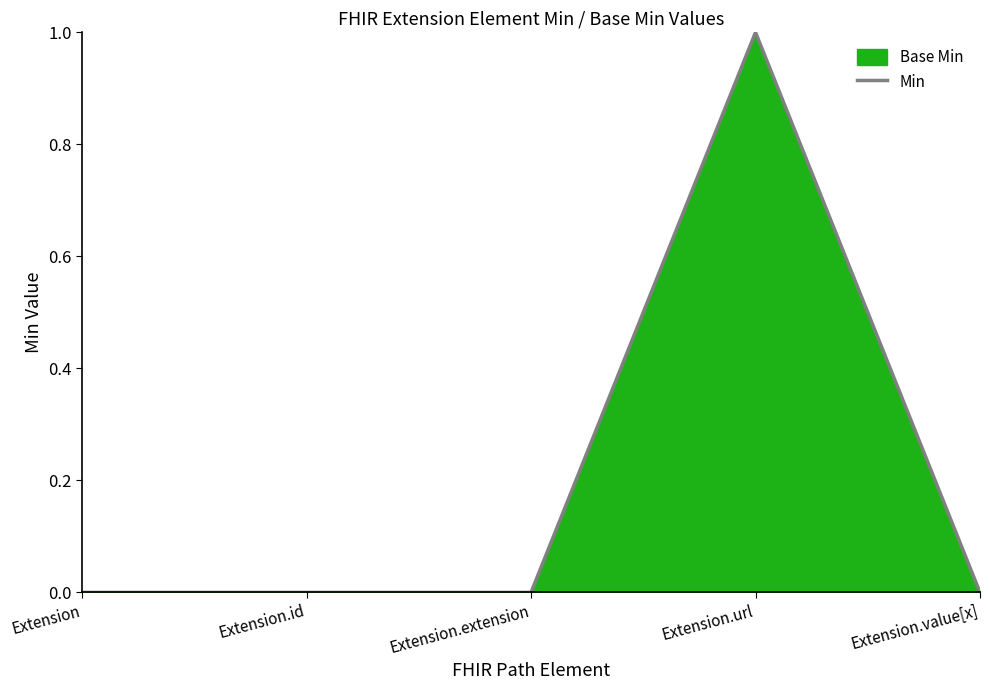

What is the difference between the values at Extension.url and Extension?

1